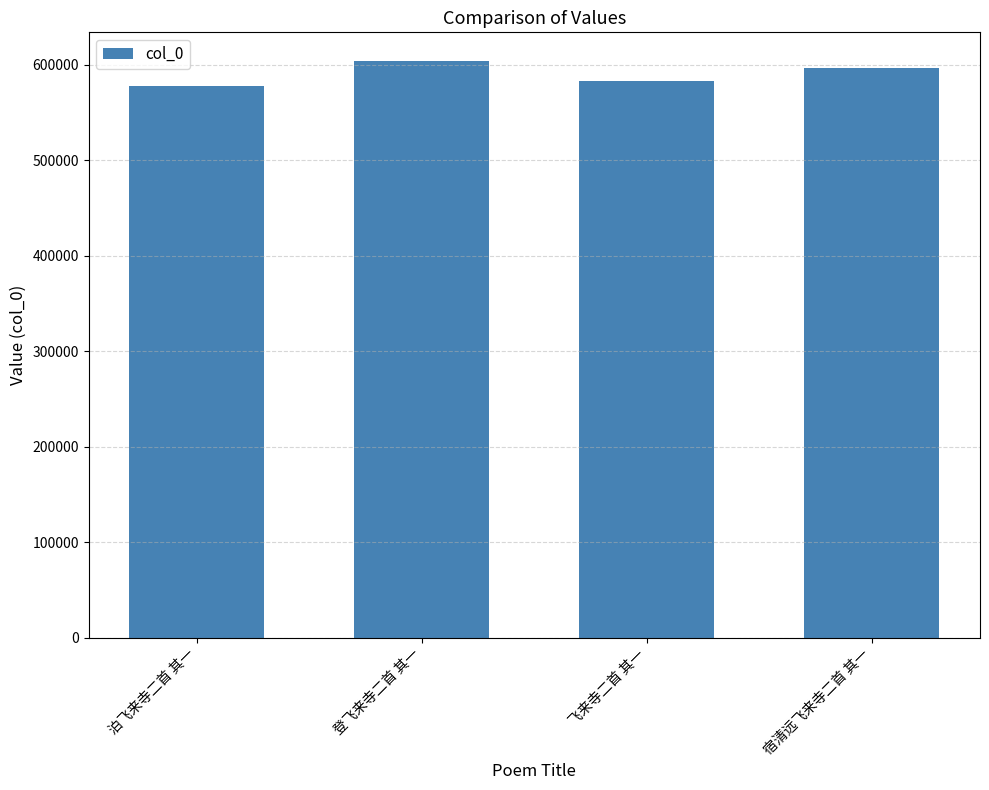

What is the value of the 2nd bar from the left?

603887